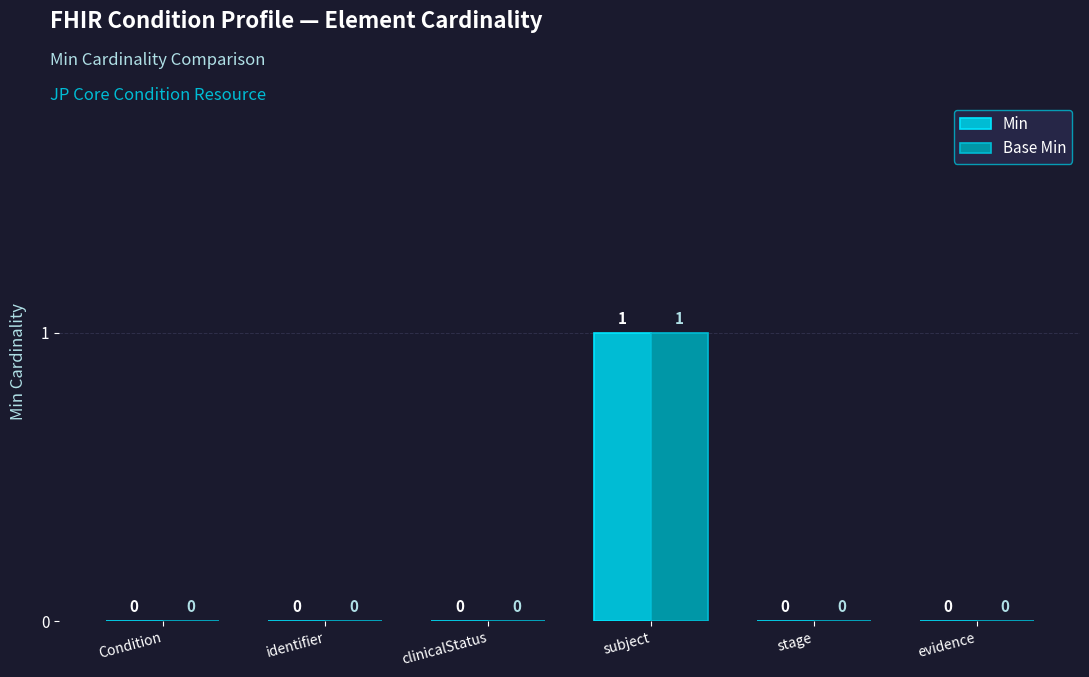

How many groups of bars are there?

6